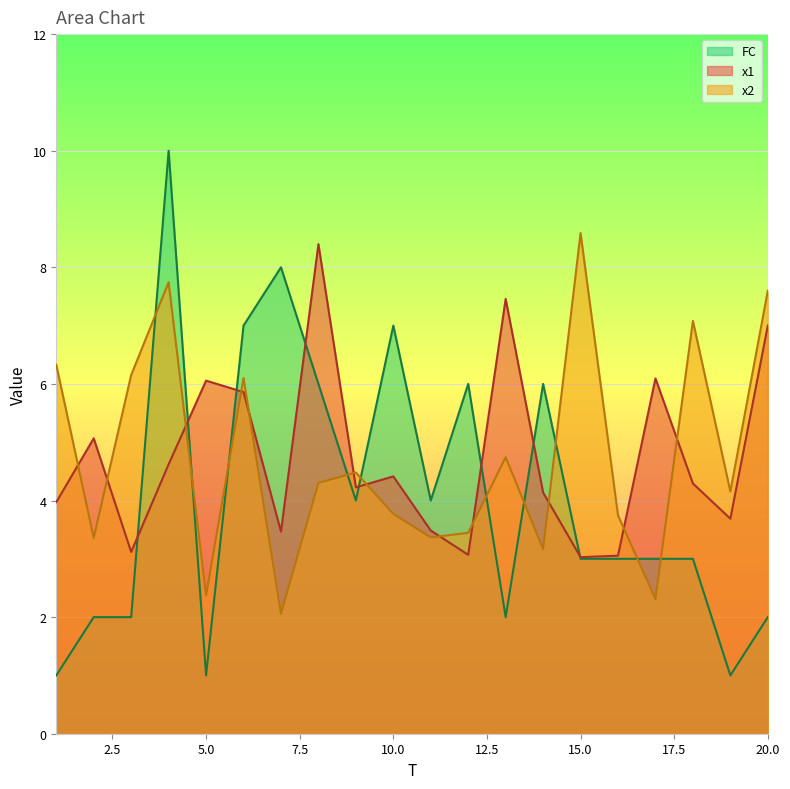

At how many categories does at least one series exceed 1?

20